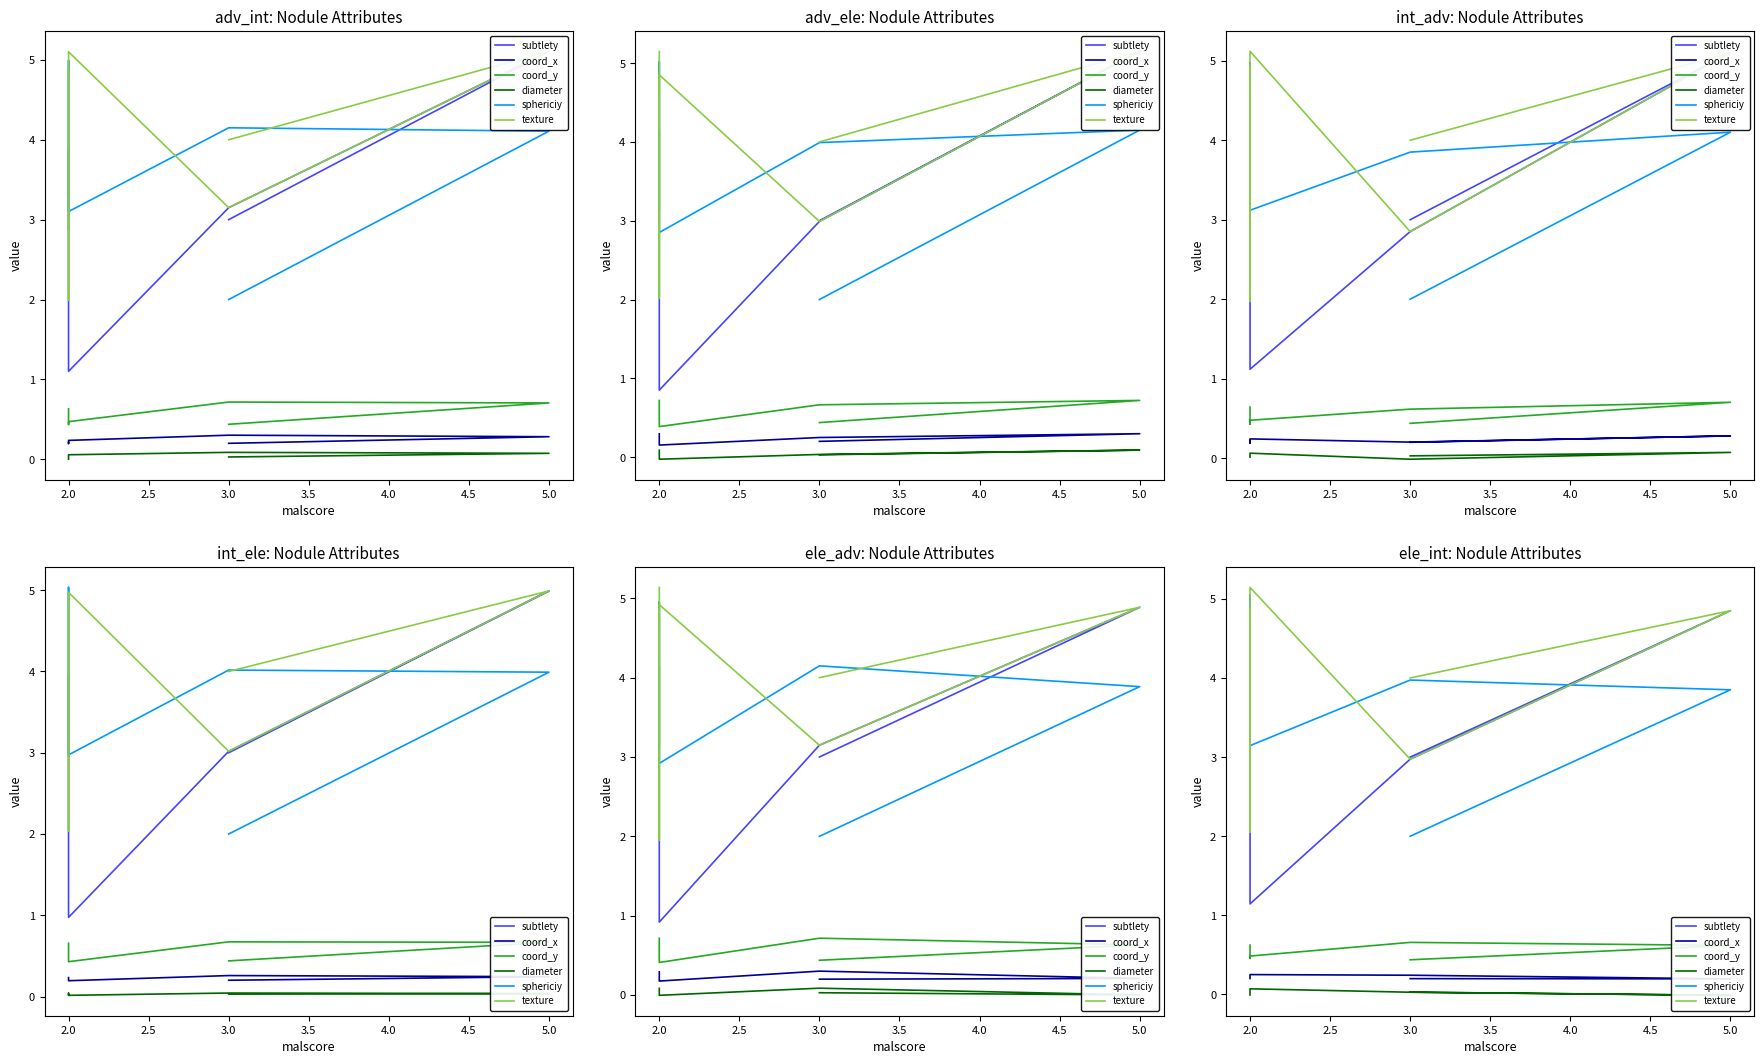

Is this an area chart (filled region under the line)?

No